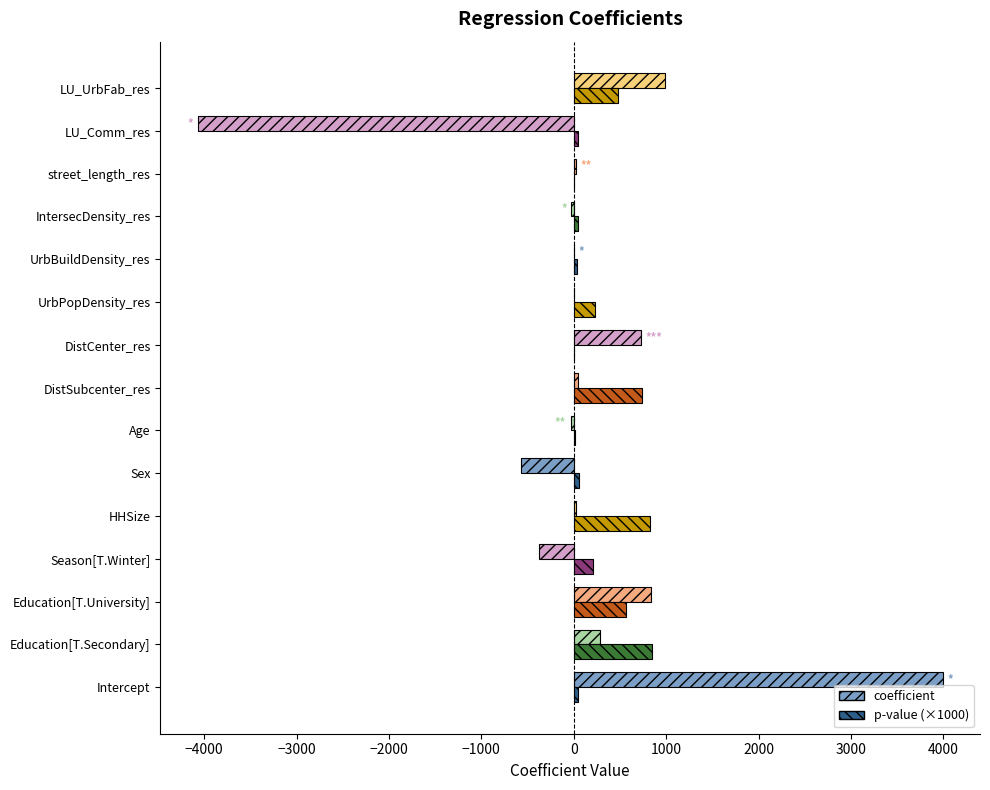

Which series has the largest total across all categories?

p-value (×1000)